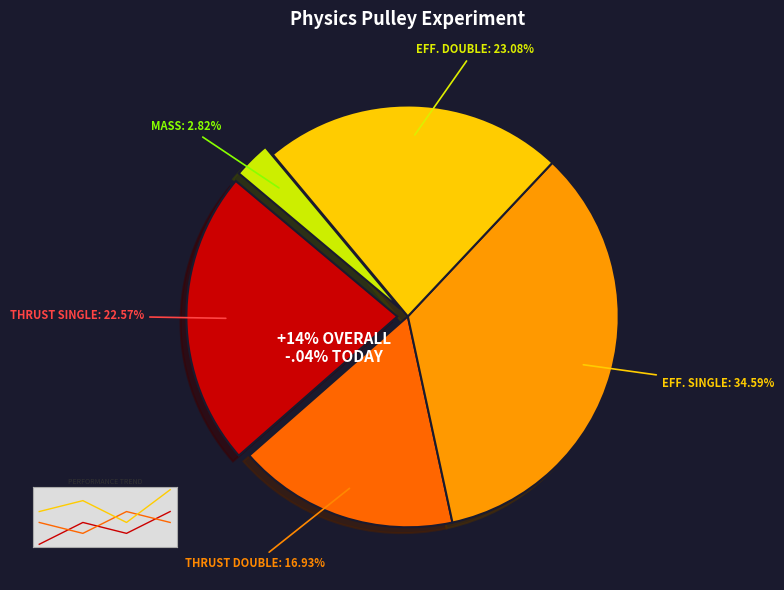

Rank the categories by value from highest to lowest.

efficiency for single pulley, efficiency for double pulley, thrust on the single pulley, thrust on the double pulley, mass